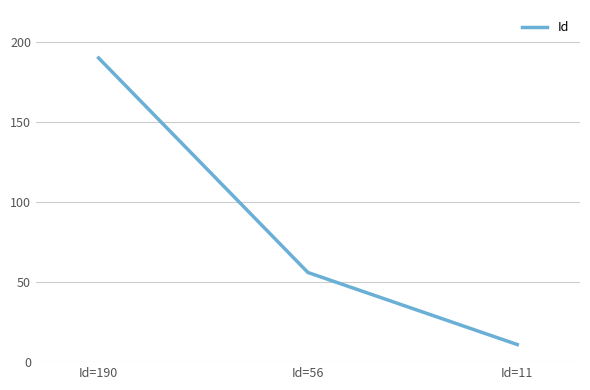

What is the sum of all values?

257